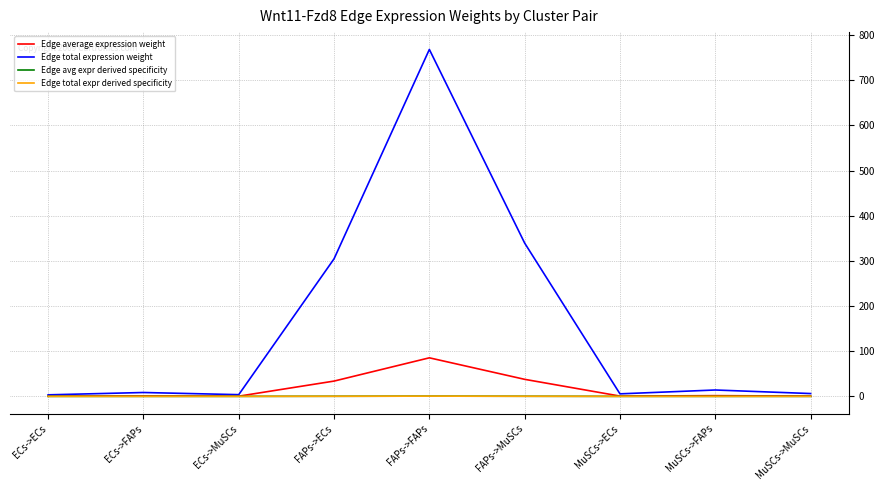

Rank the series at ECs->MuSCs from highest to lowest value.

Edge total expression weight, Edge average expression weight, Edge avg expr derived specificity, Edge total expr derived specificity